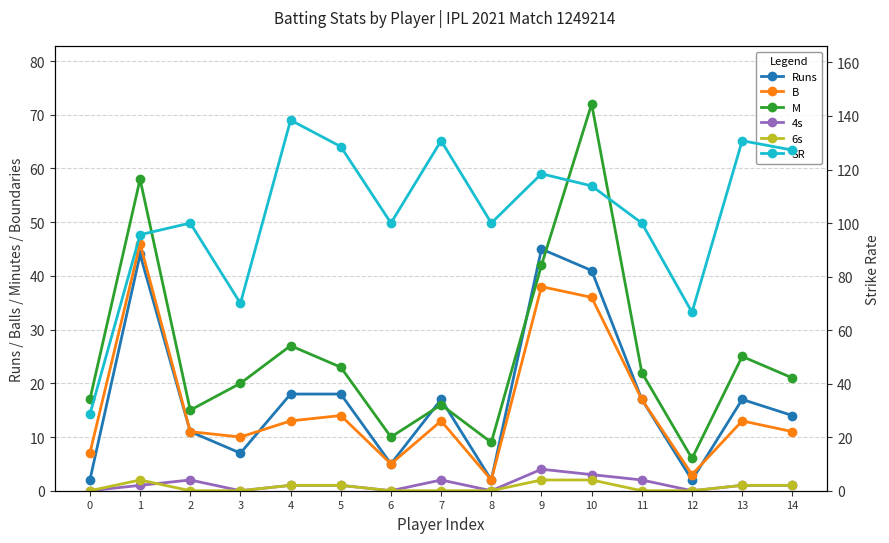

What are all the series names shown in the legend?

Runs, B, M, 4s, 6s, SR